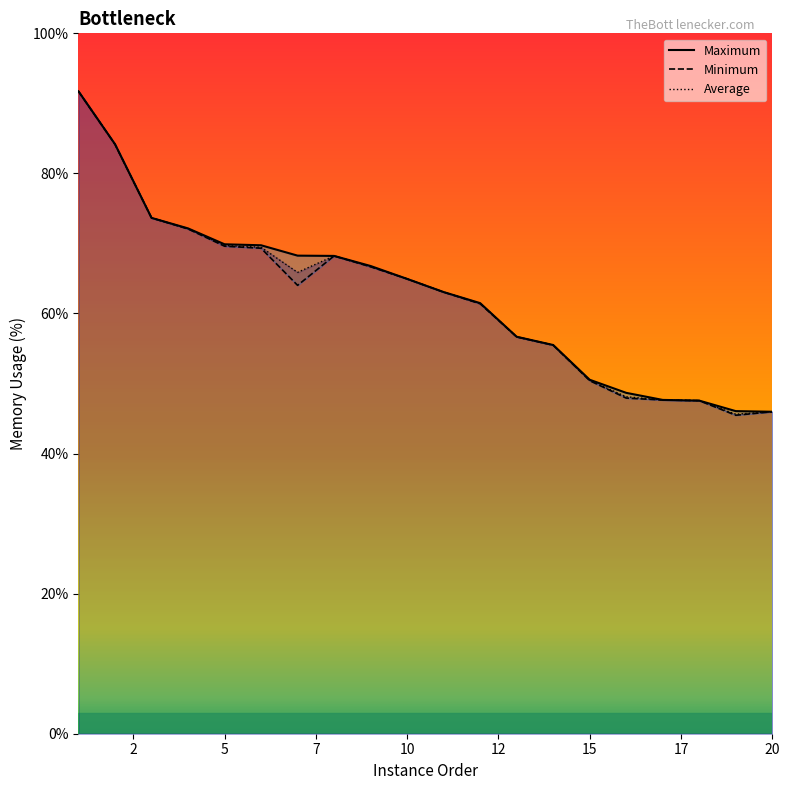

What is the lowest value of the Maximum series?

46.0